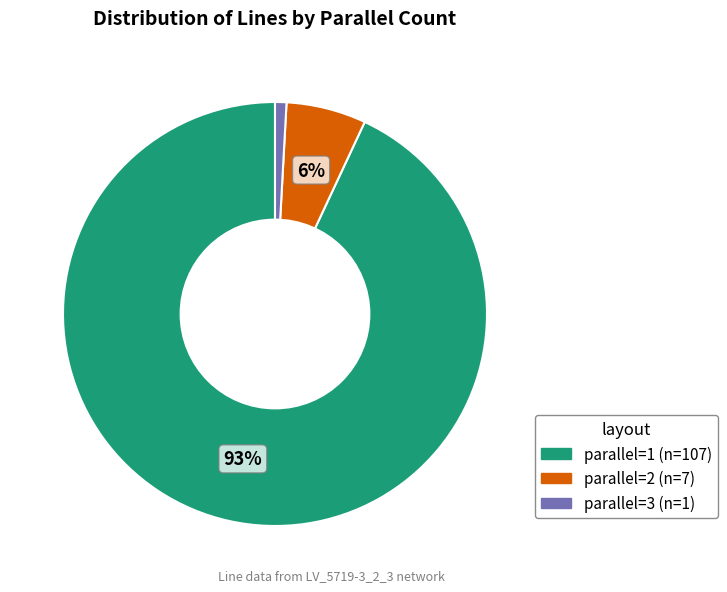

Which has a higher value, parallel=3 or parallel=2?

parallel=2